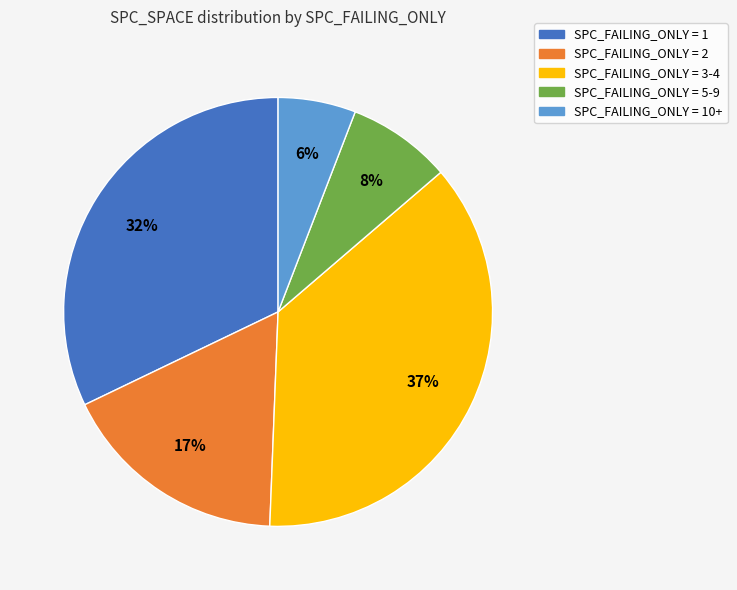

Is there a majority slice in this chart?

No